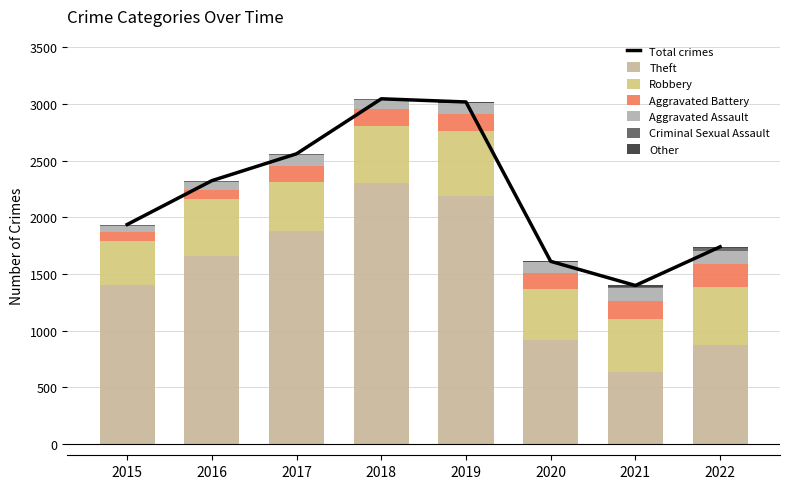

Rank the series by their maximum value, from lowest to highest.

Other, Criminal Sexual Assault, Aggravated Assault, Aggravated Battery, Robbery, Theft